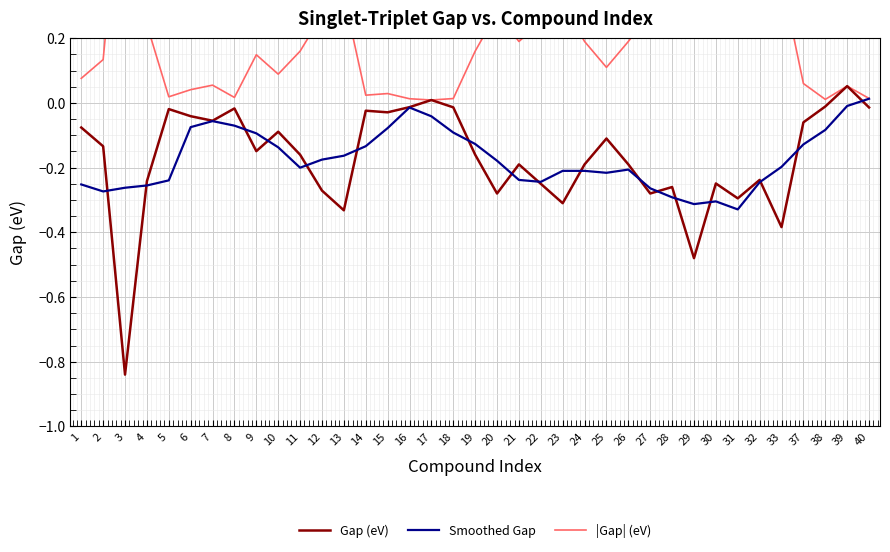

How many interior local peaks does the Gap (eV) series have?

11